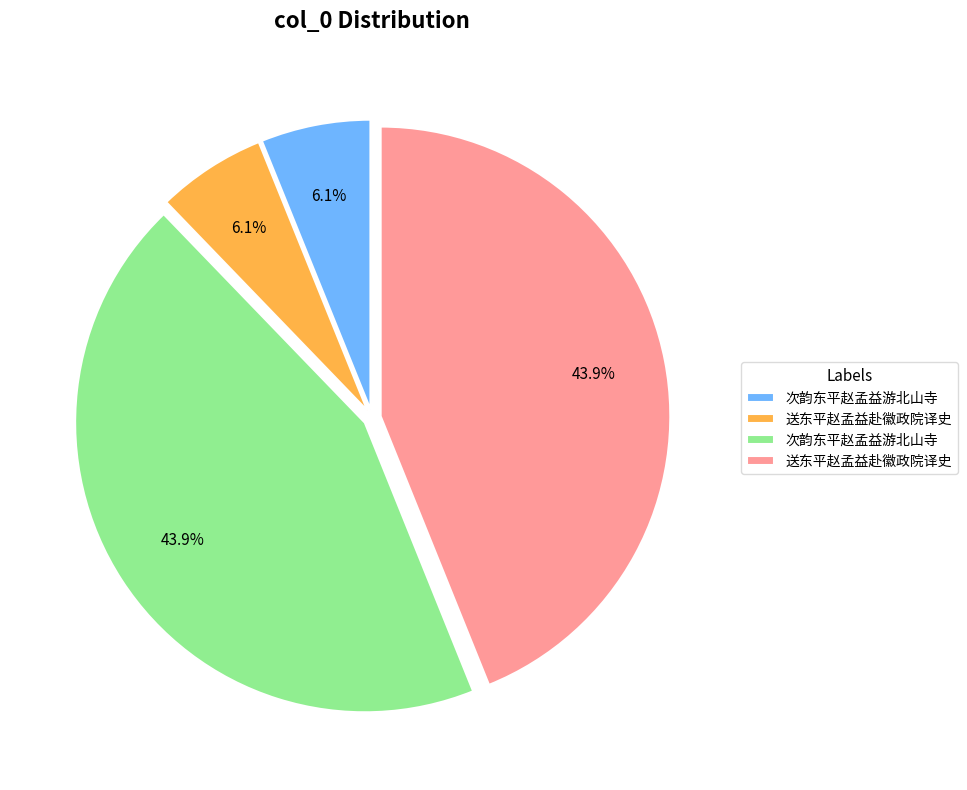

Is there a majority slice in this chart?

No